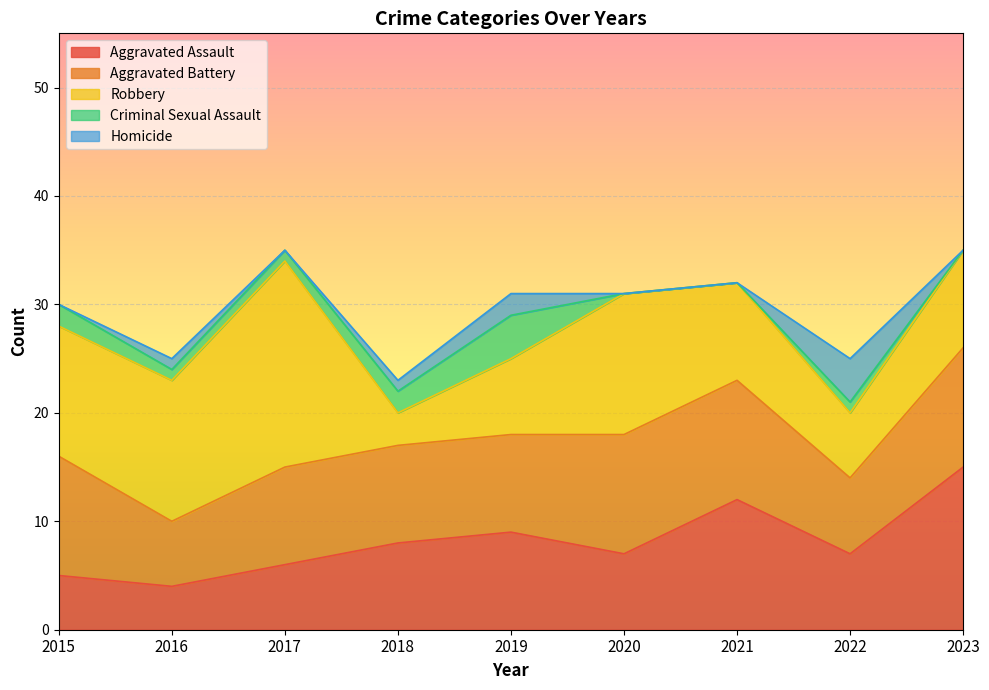

True or false: Robbery has more than 1 interior local peaks.

True